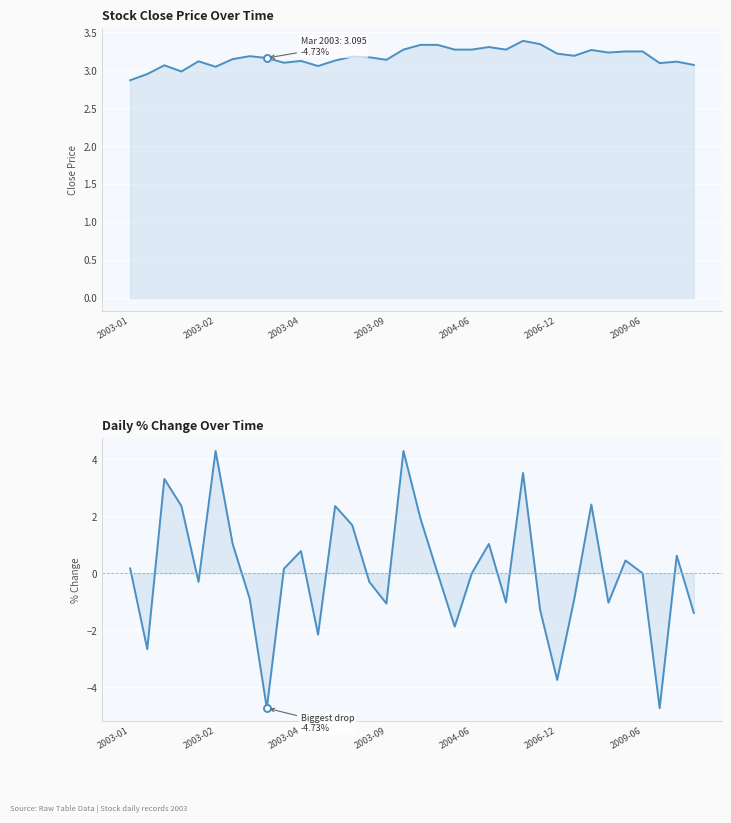

Between 14 and 27, which is larger?

27